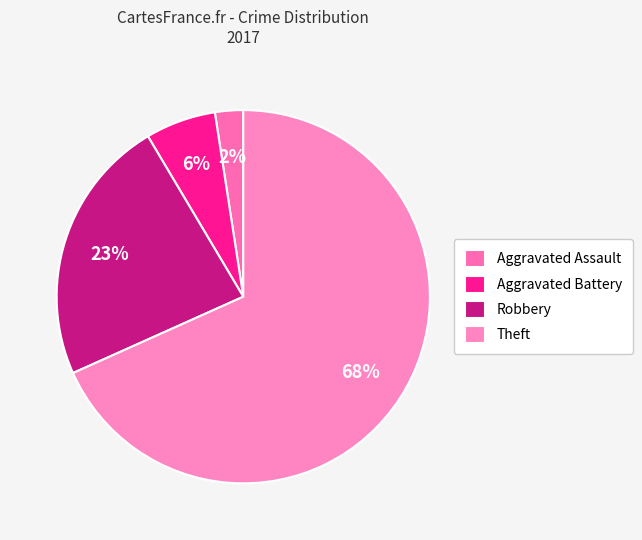

Which slice is the smallest?

Aggravated Assault